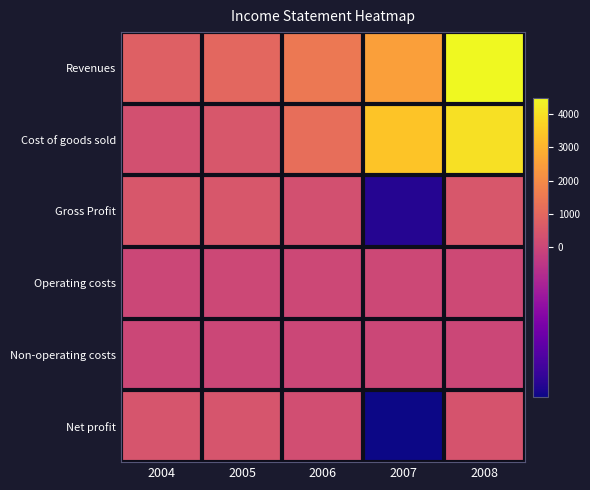

What is the spread (max minus min) of values at 2008?

4485